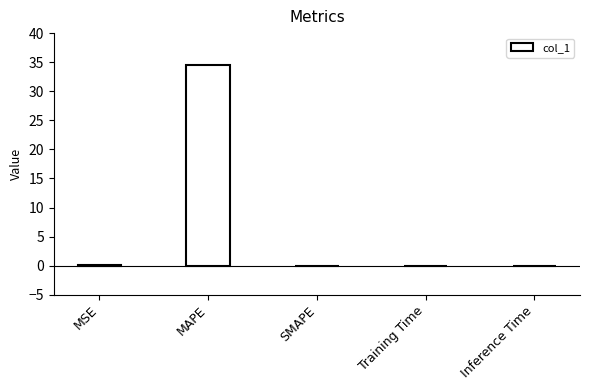

Read the value at MAPE.

34.6